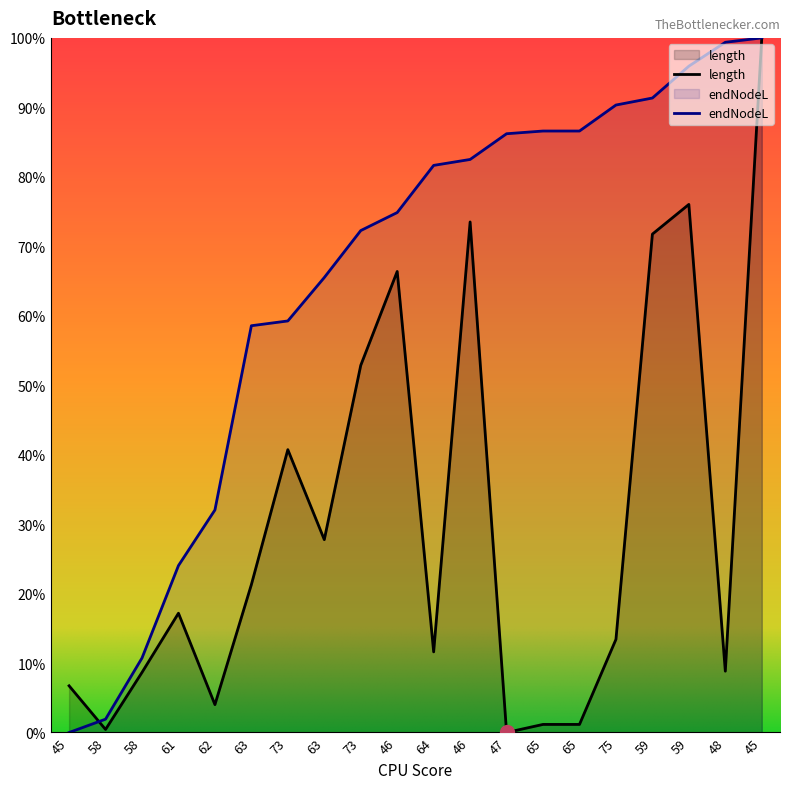

True or false: length has more than 0 interior local peaks.

True